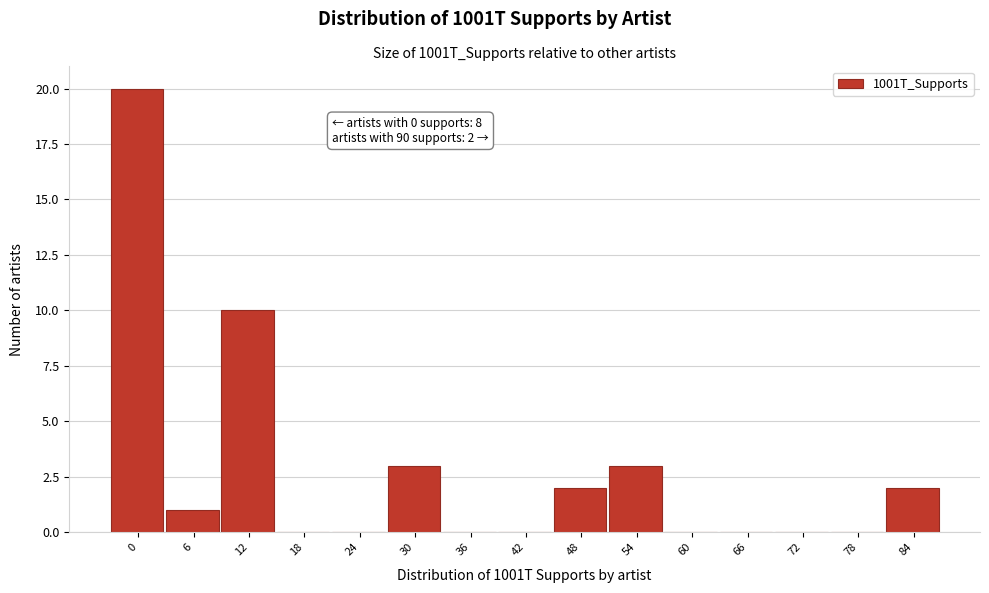

Reading right to left, transcribe all the data shown in this chart.

84=2	78=0	72=0	66=0	60=0	54=3	48=2	42=0	36=0	30=3	24=0	18=0	12=10	6=1	0=20